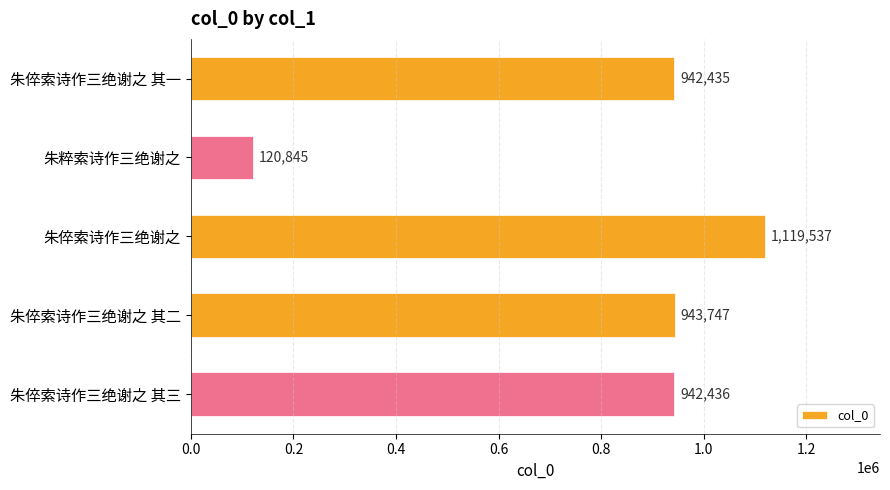

What is the minimum value shown in the chart?

120845